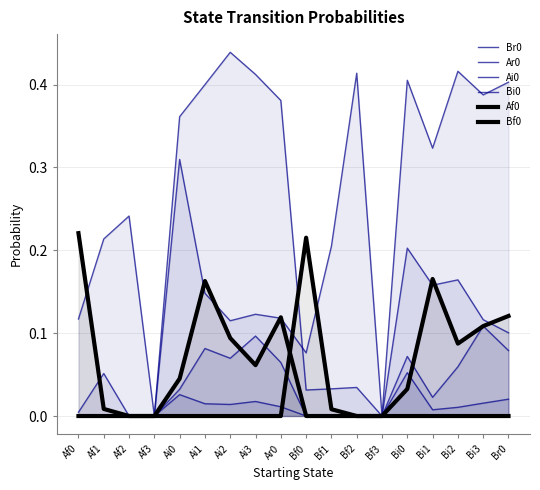

Which series has the largest range (max minus min)?

Br0